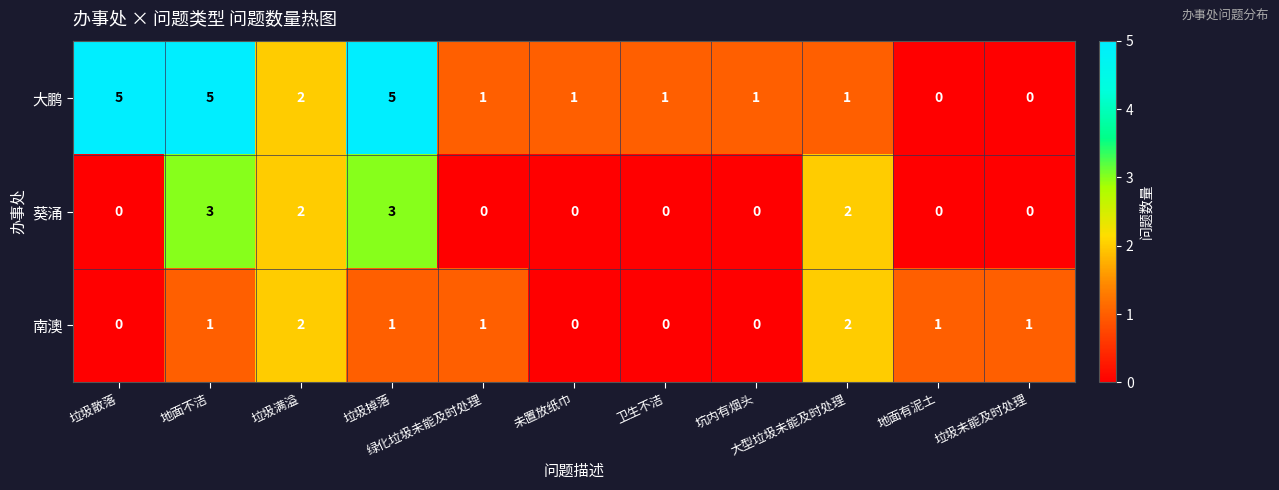

What is the difference between the maximum and minimum values in the 葵涌 series?

3